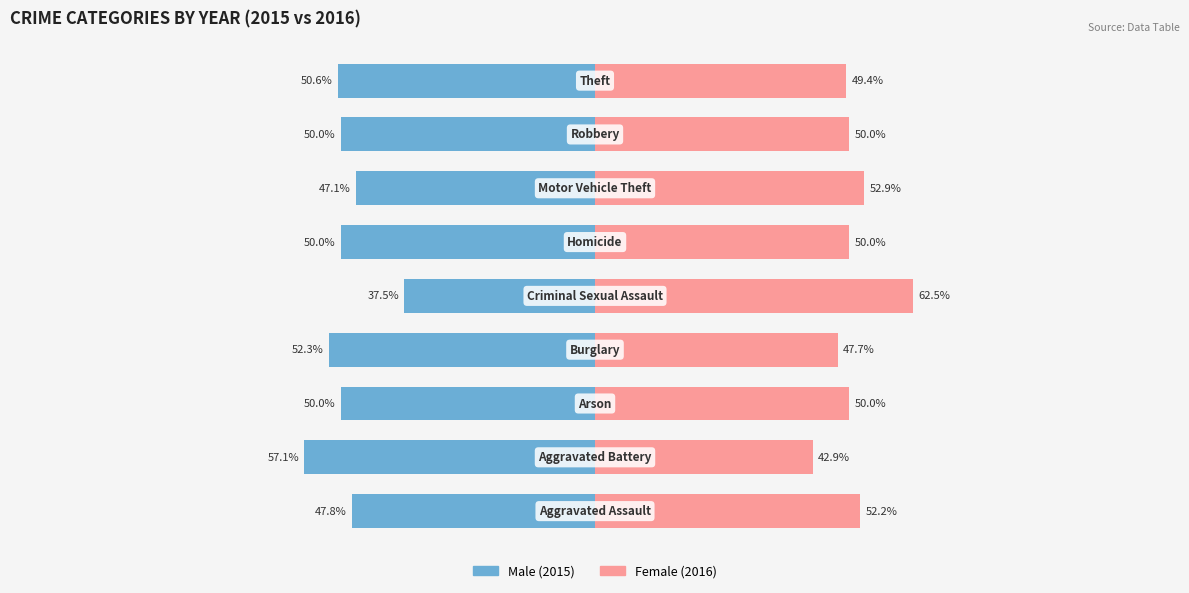

How many distinct data groups are displayed?

2